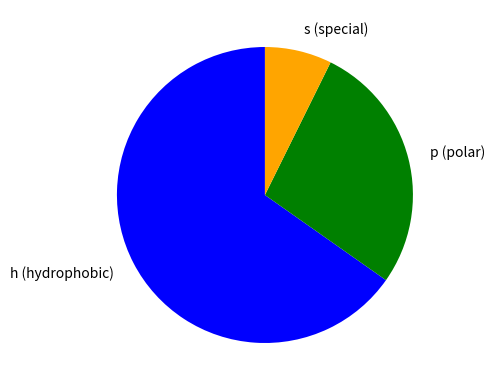

The s slice represents 1% of the pie. True or false?

False